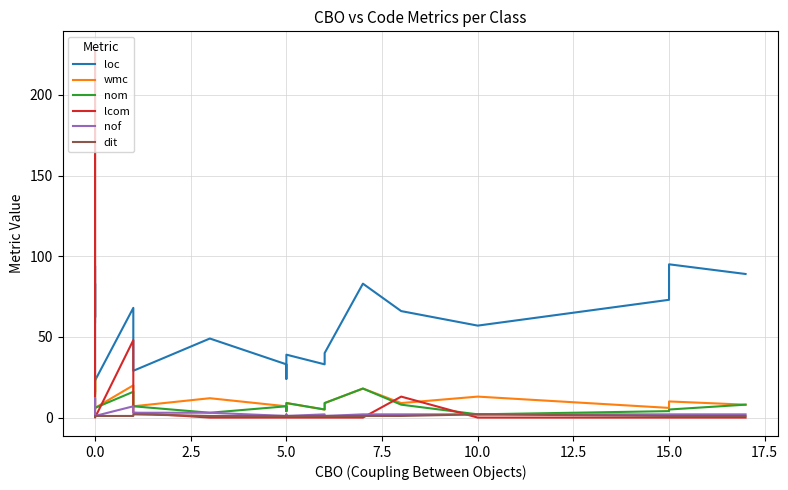

True or false: lcom has a value of 79 at 0.0.

False